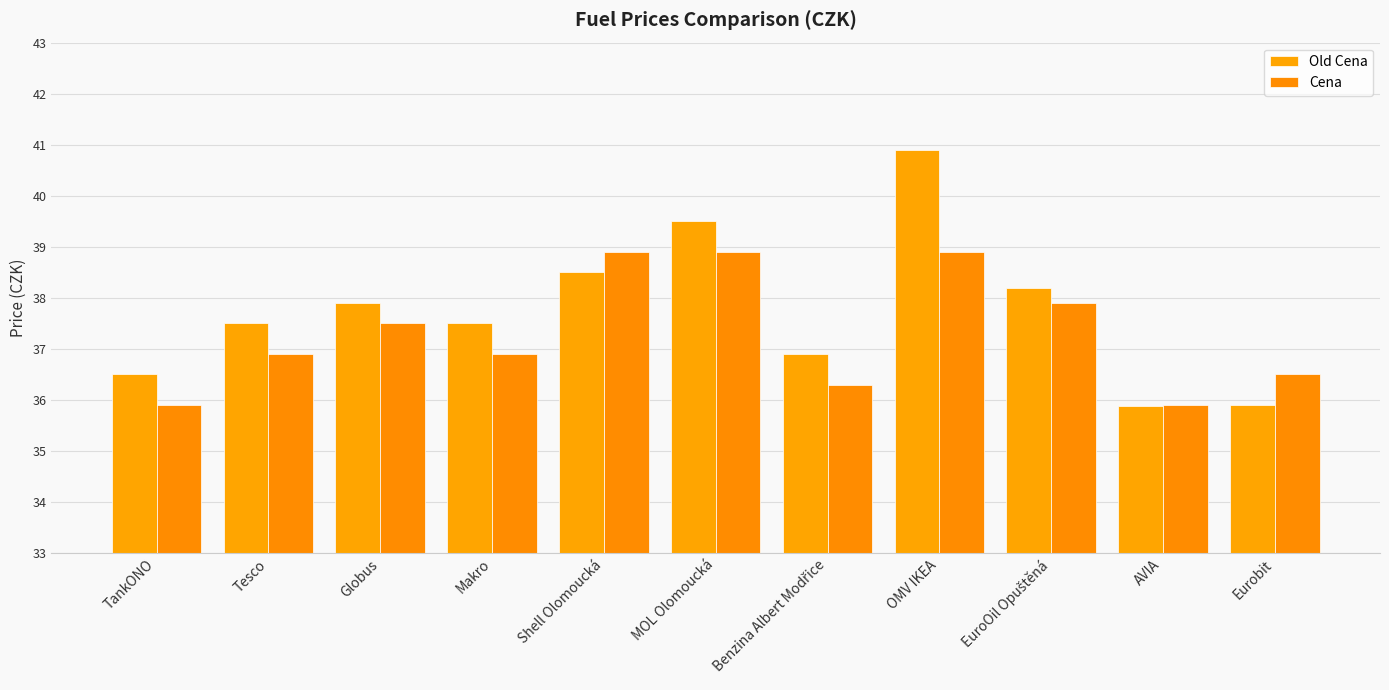

How many bars are there in total?

22